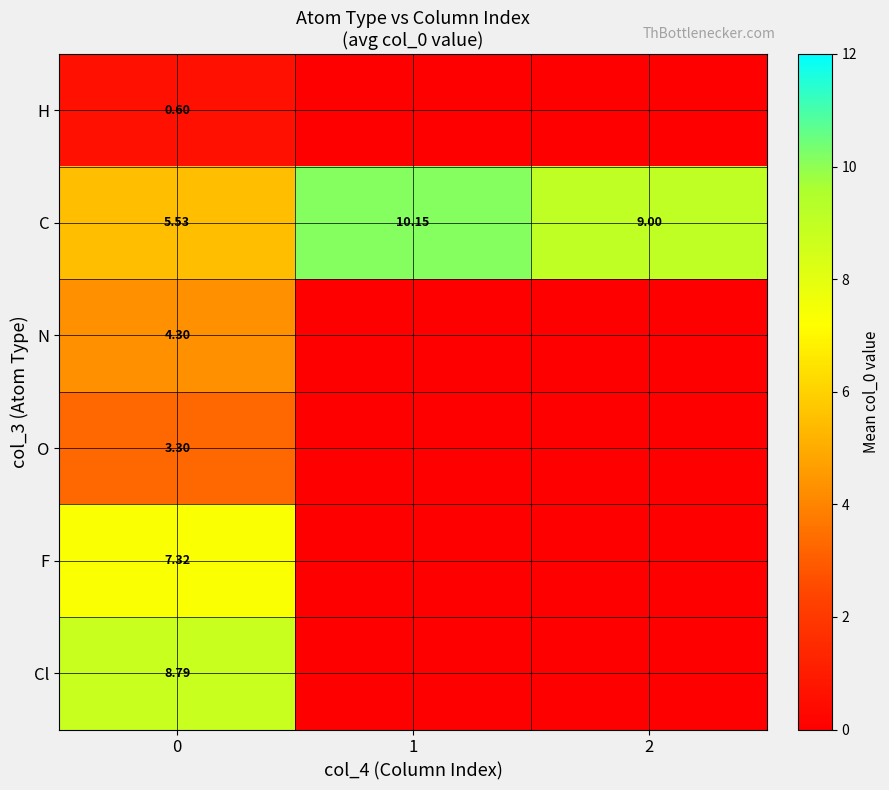

What is the total value across all series at 1?

10.2